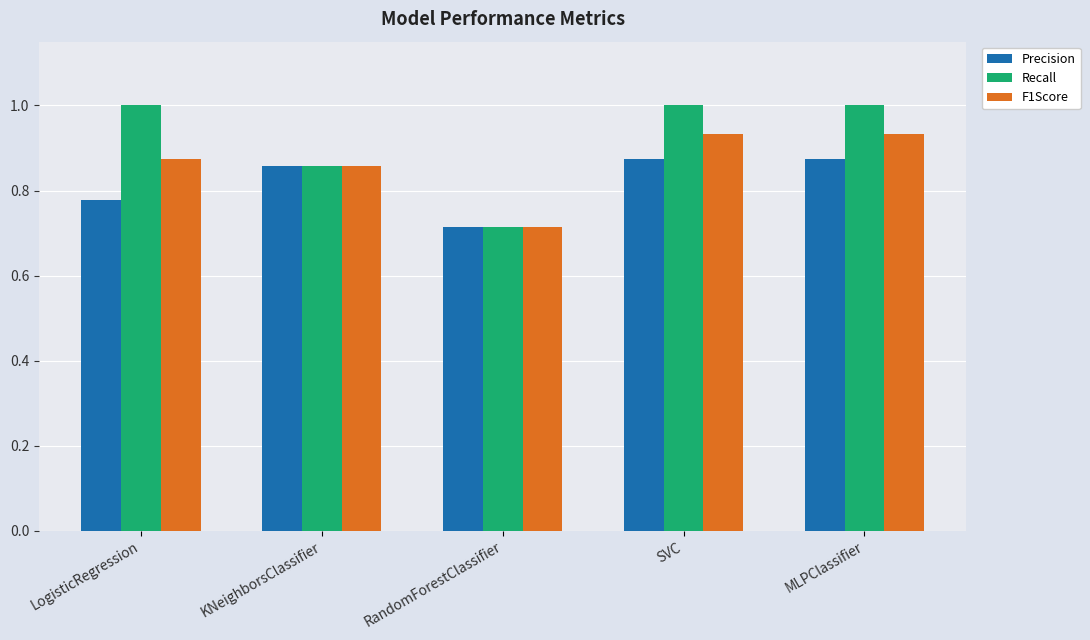

Is it true that Precision equals 0.3 at LogisticRegression?

False